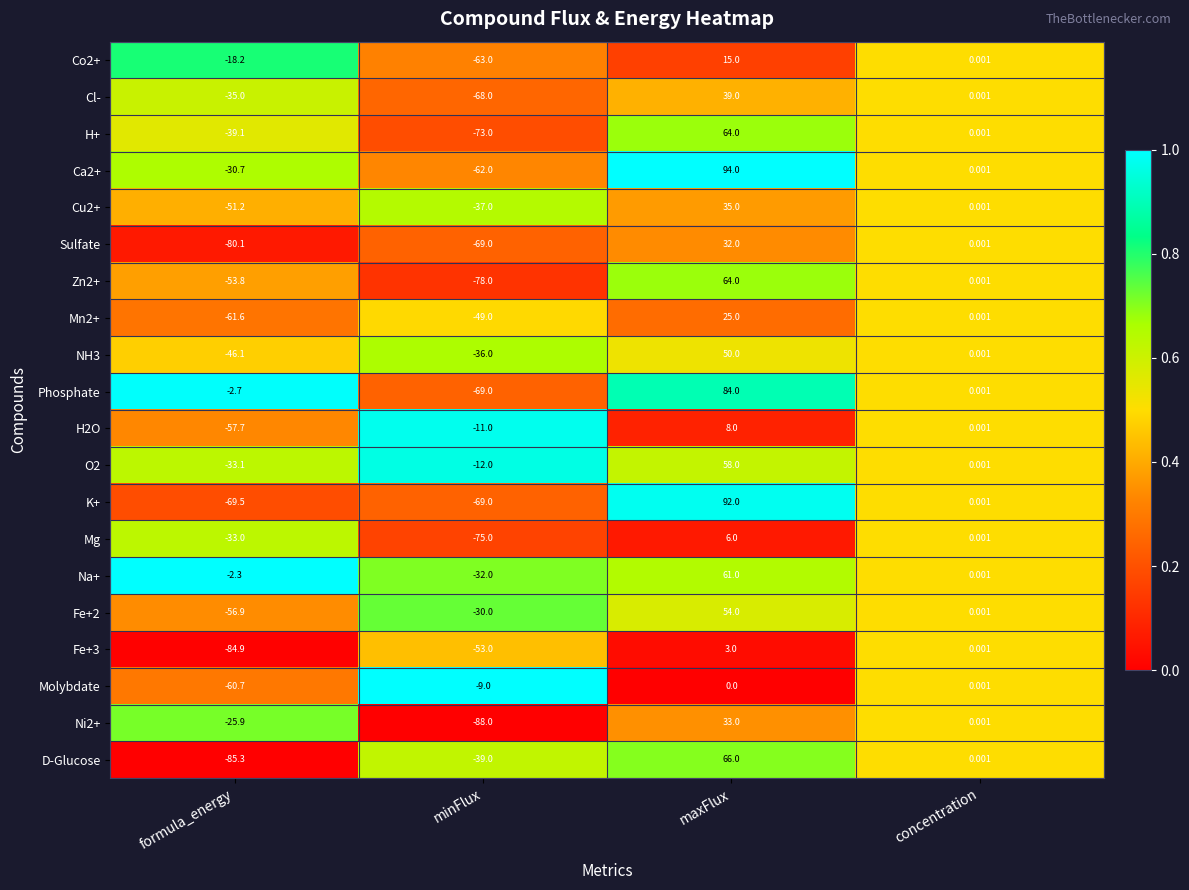

Which category has the highest value across all series?

maxFlux